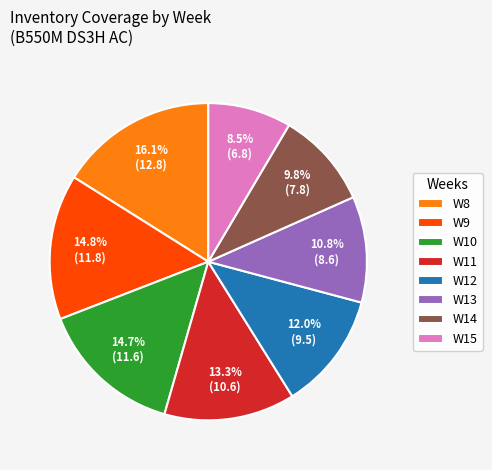

Which slice is the smallest?

W15